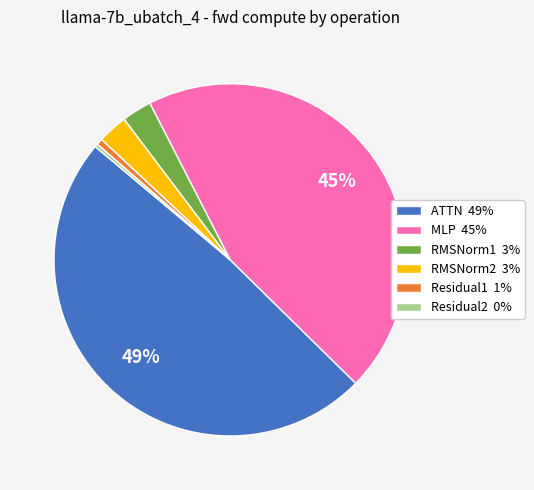

Combined, do Residual1 1% and Residual2 0% account for over 50%?

No